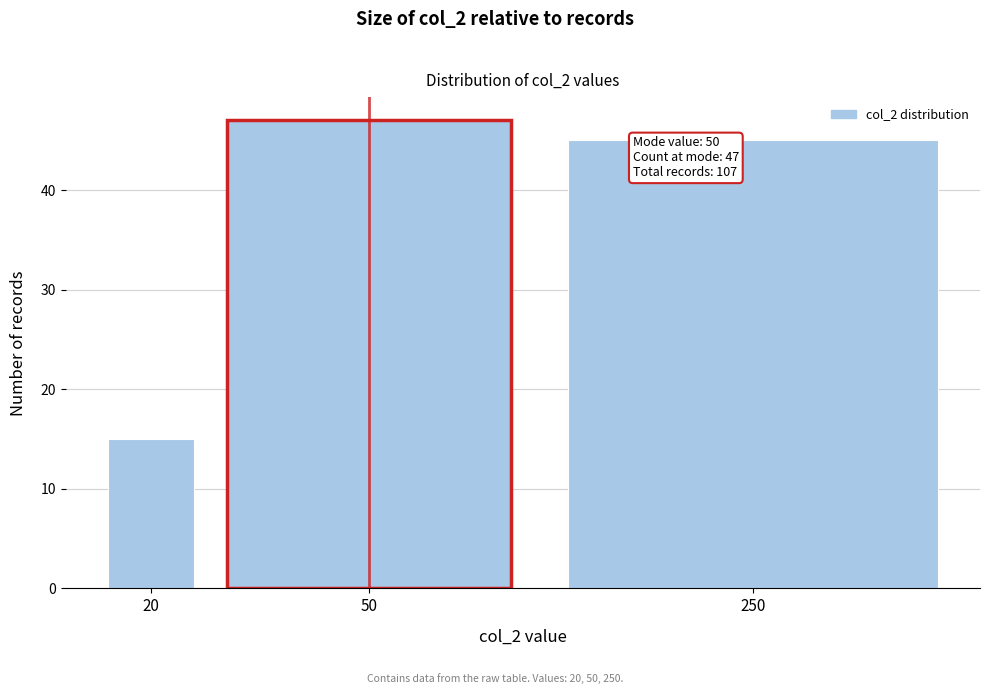

Reading left to right, extract all data points from this chart.

20=15	50=47	250=45